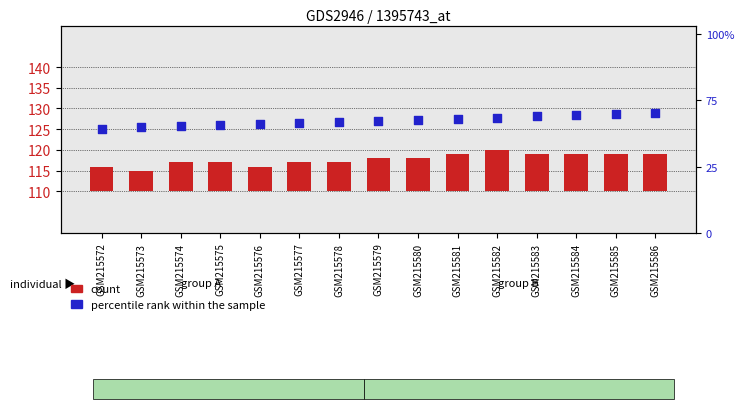

Which series contains the lowest Y value?

count